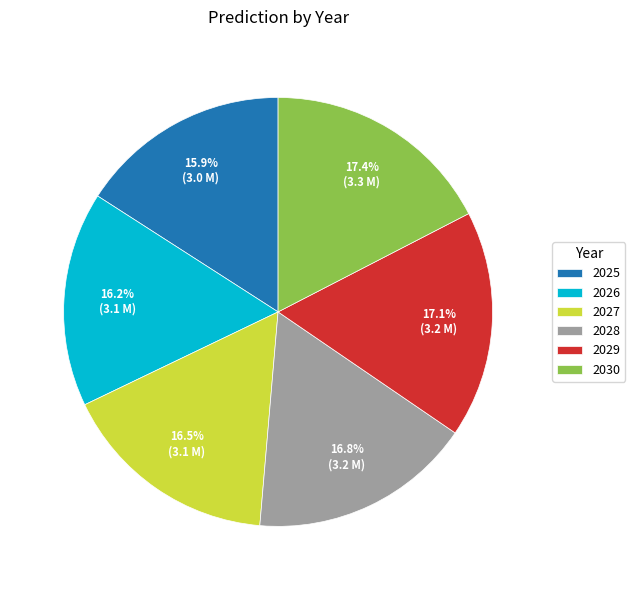

Count the number of slices in the pie.

6